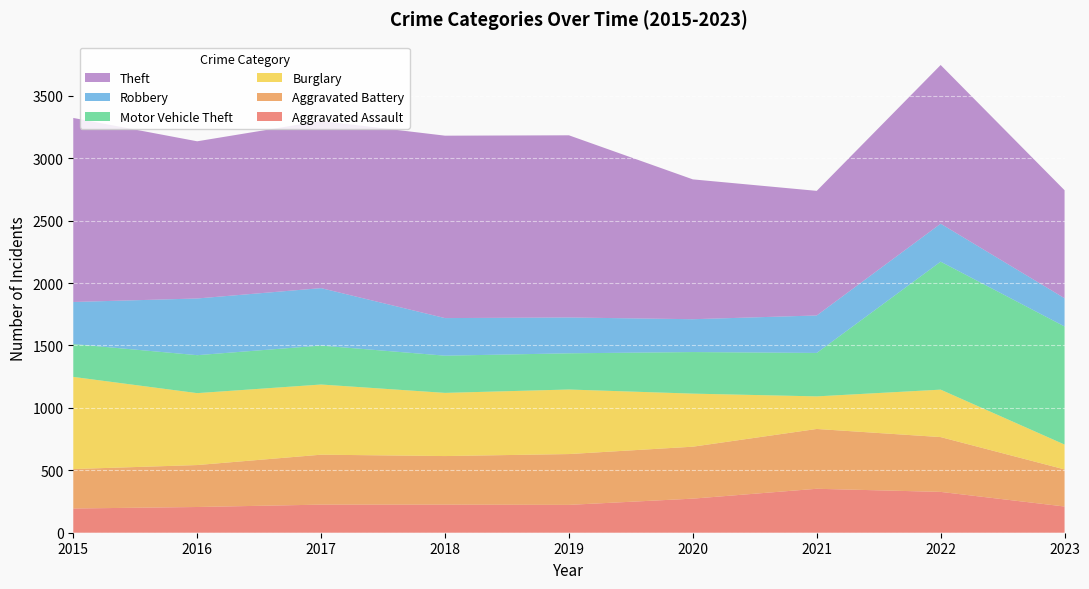

Reading left to right, what are all the values shown in this chart?

Aggravated Assault: 194	206	225	225	223	273	352	327	210
Aggravated Battery: 316	336	400	389	407	416	479	439	297
Burglary: 738	576	562	506	517	425	261	380	199
Motor Vehicle Theft: 263	304	312	298	290	333	348	1025	946
Robbery: 337	454	460	301	287	263	300	304	226
Theft: 1474	1259	1339	1461	1459	1120	998	1271	865